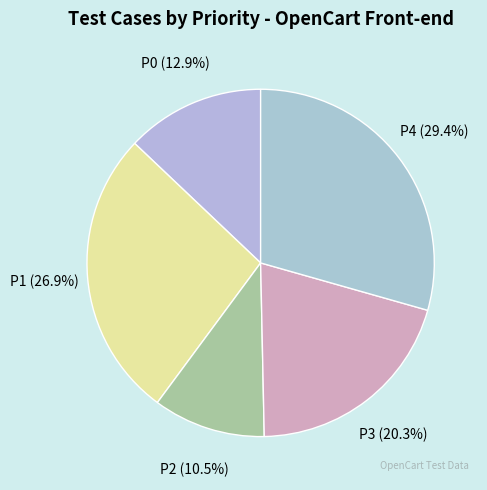

What is the largest slice in the pie chart?

P4